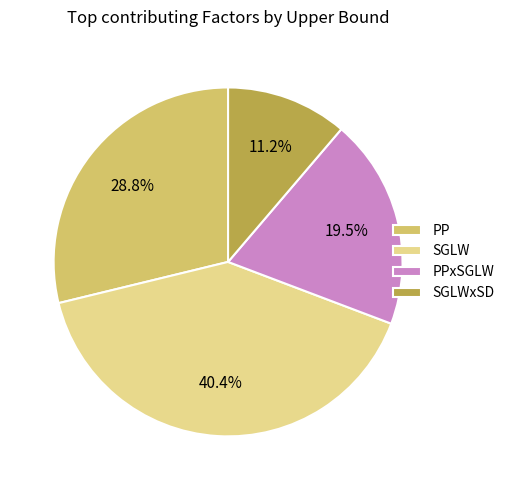

Does any single category account for the majority?

No